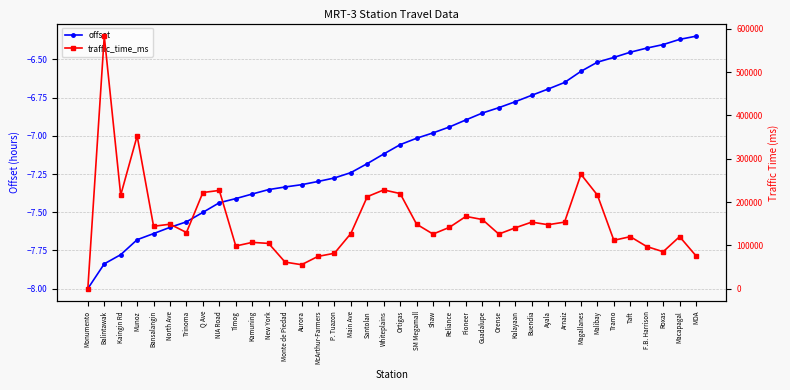

At Roxas, list the series in order from smallest to largest.

offset, traffic_time_ms